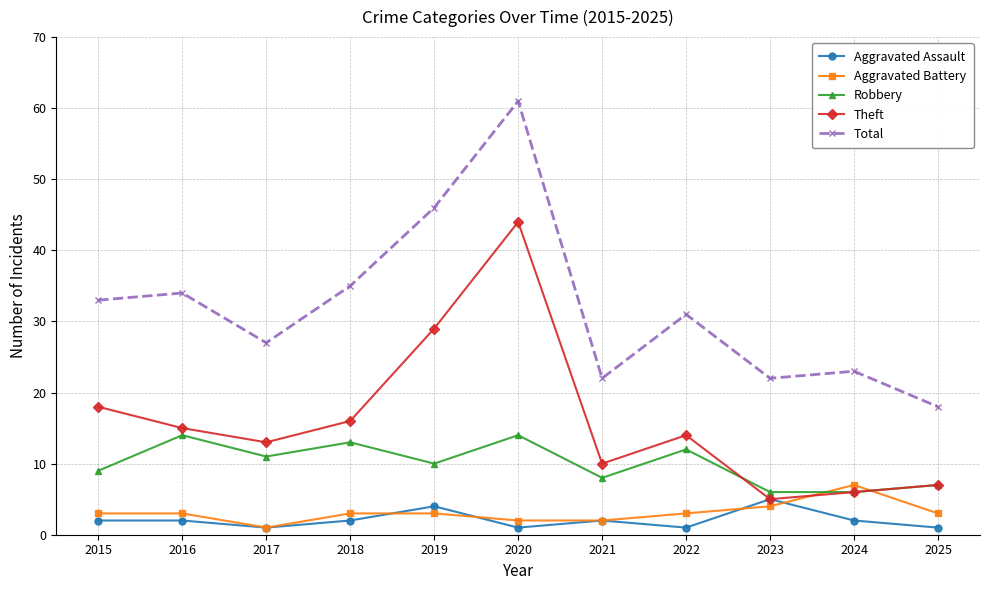

How many data points in Theft are less than 14?

5